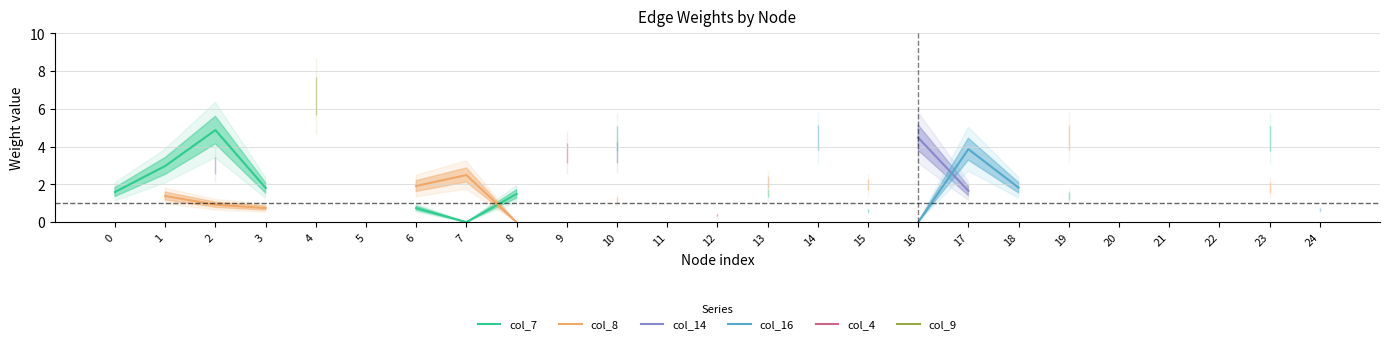

Count the number of categories in the chart.

25